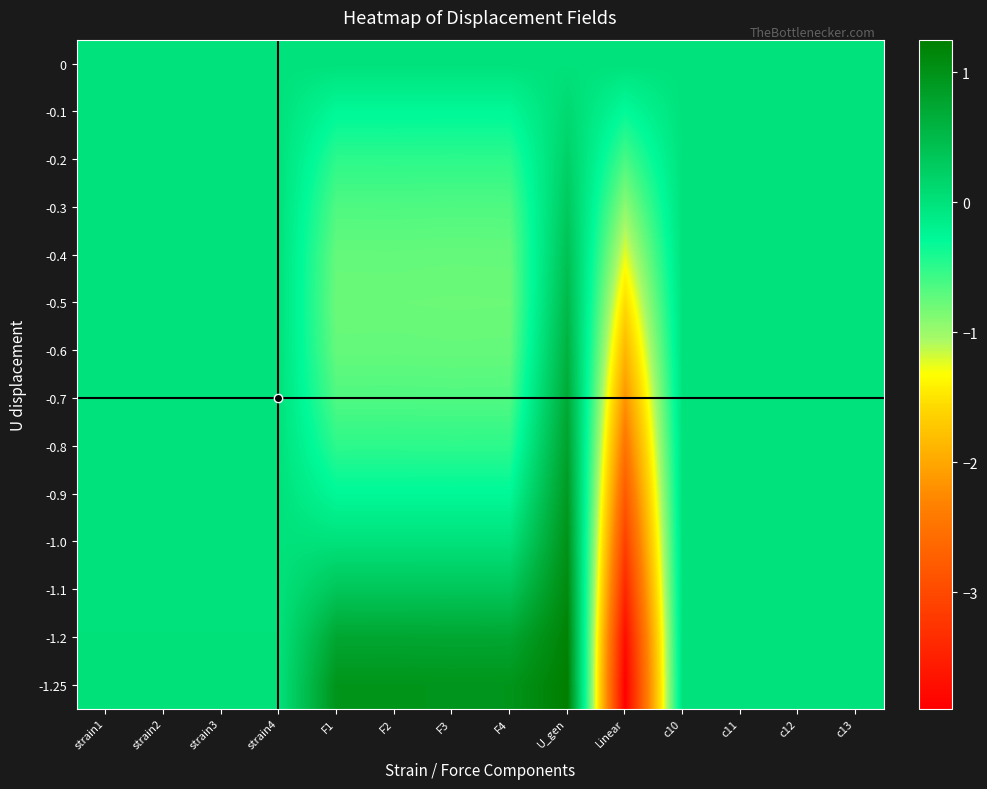

Reading left to right, list all the values displayed in this chart.

0: strain1=0.0	strain2=0.0	strain3=0.0	strain4=0.0	F1=0.0	F2=0.0	F3=0.0	F4=0.0	U_gen=0.0	Linear=0.0	c10=0.0	c11=0.0	c12=0.0	c13=0.0
-0.1: strain1=-0.0	strain2=-0.0	strain3=-0.0	strain4=-0.0	F1=-0.3	F2=-0.3	F3=-0.3	F4=-0.3	U_gen=0.1	Linear=-0.3	c10=0.0	c11=0.0	c12=0.0	c13=0.0
-0.2: strain1=-0.0	strain2=-0.0	strain3=-0.0	strain4=-0.0	F1=-0.5	F2=-0.5	F3=-0.5	F4=-0.5	U_gen=0.2	Linear=-0.6	c10=0.0	c11=0.0	c12=0.0	c13=0.0
-0.3: strain1=-0.0	strain2=-0.0	strain3=-0.0	strain4=-0.0	F1=-0.7	F2=-0.7	F3=-0.7	F4=-0.7	U_gen=0.3	Linear=-0.9	c10=0.0	c11=0.0	c12=0.0	c13=0.0
-0.4: strain1=-0.0	strain2=-0.0	strain3=-0.0	strain4=-0.0	F1=-0.7	F2=-0.7	F3=-0.8	F4=-0.8	U_gen=0.4	Linear=-1.2	c10=0.0	c11=0.0	c12=0.0	c13=0.0
-0.5: strain1=-0.0	strain2=-0.0	strain3=-0.0	strain4=-0.0	F1=-0.8	F2=-0.8	F3=-0.8	F4=-0.8	U_gen=0.5	Linear=-1.6	c10=0.0	c11=0.0	c12=0.0	c13=0.0
-0.6: strain1=-0.0	strain2=-0.0	strain3=-0.0	strain4=-0.0	F1=-0.7	F2=-0.7	F3=-0.8	F4=-0.8	U_gen=0.6	Linear=-1.9	c10=0.0	c11=0.0	c12=0.0	c13=0.0
-0.7: strain1=-0.0	strain2=-0.0	strain3=-0.0	strain4=-0.0	F1=-0.7	F2=-0.7	F3=-0.7	F4=-0.7	U_gen=0.7	Linear=-2.2	c10=0.0	c11=0.0	c12=0.0	c13=0.0
-0.8: strain1=-0.0	strain2=-0.0	strain3=-0.0	strain4=-0.0	F1=-0.5	F2=-0.5	F3=-0.5	F4=-0.5	U_gen=0.8	Linear=-2.5	c10=0.0	c11=0.0	c12=0.0	c13=0.0
-0.9: strain1=-0.0	strain2=-0.0	strain3=-0.0	strain4=-0.0	F1=-0.3	F2=-0.3	F3=-0.3	F4=-0.3	U_gen=0.9	Linear=-2.8	c10=0.0	c11=0.0	c12=0.0	c13=0.0
-1.0: strain1=0.0	strain2=0.0	strain3=0.0	strain4=0.0	F1=0.0	F2=0.0	F3=0.0	F4=0.0	U_gen=1.0	Linear=-3.1	c10=0.0	c11=0.0	c12=0.0	c13=0.0
-1.1: strain1=0.0	strain2=0.0	strain3=0.0	strain4=0.0	F1=0.3	F2=0.3	F3=0.3	F4=0.3	U_gen=1.1	Linear=-3.4	c10=0.0	c11=0.0	c12=0.0	c13=0.0
-1.2: strain1=0.0	strain2=0.0	strain3=0.0	strain4=0.0	F1=0.7	F2=0.7	F3=0.7	F4=0.7	U_gen=1.2	Linear=-3.7	c10=0.0	c11=0.0	c12=0.0	c13=0.0
-1.25: strain1=0.0	strain2=0.0	strain3=0.0	strain4=0.0	F1=1.0	F2=1.0	F3=1.0	F4=1.0	U_gen=1.2	Linear=-3.9	c10=0.0	c11=0.0	c12=0.0	c13=0.0